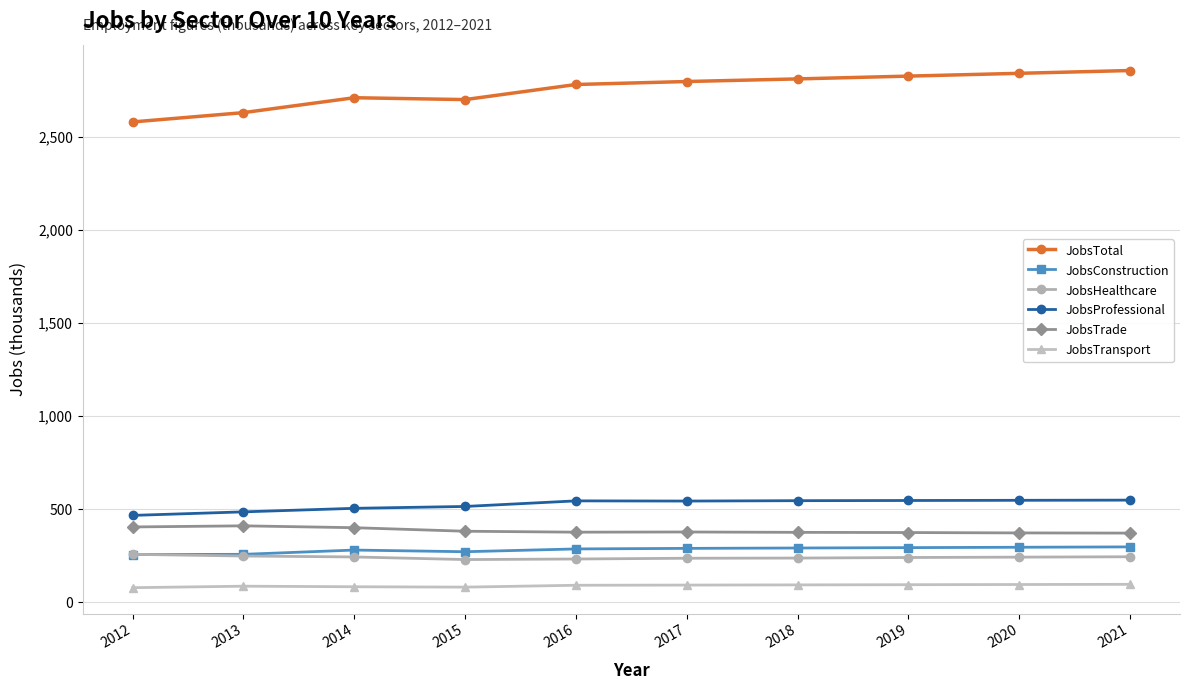

True or false: JobsConstruction and JobsTransport intersect in this chart.

False